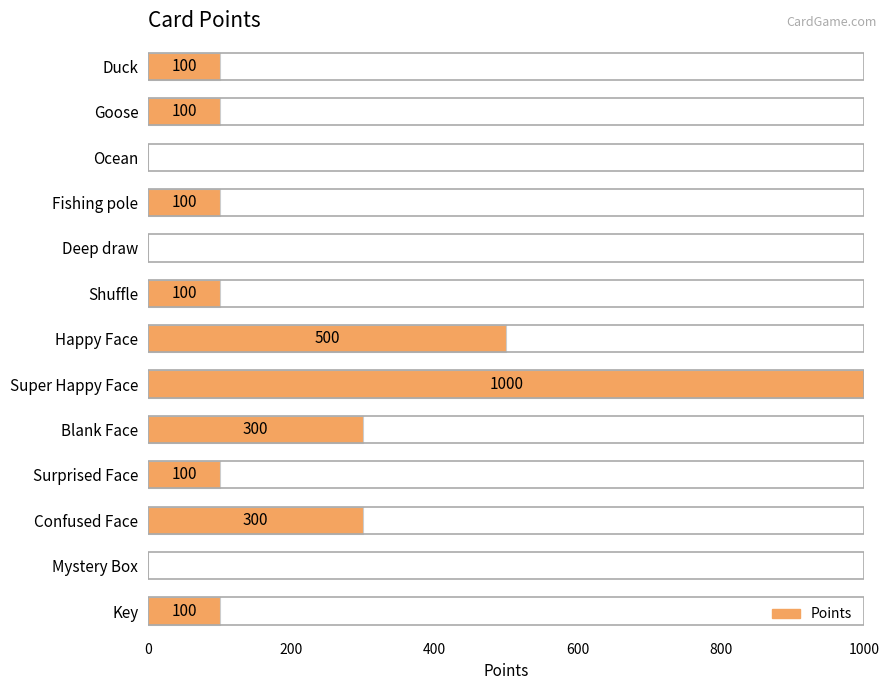

Is it true that the value at Blank Face is 70?

False